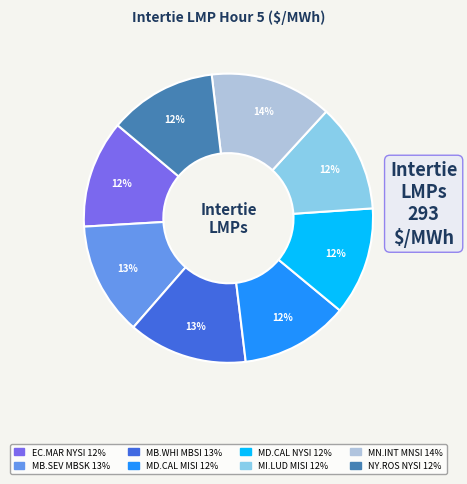

To the nearest percent, what is the difference between the largest and smallest slice percentages?

2%